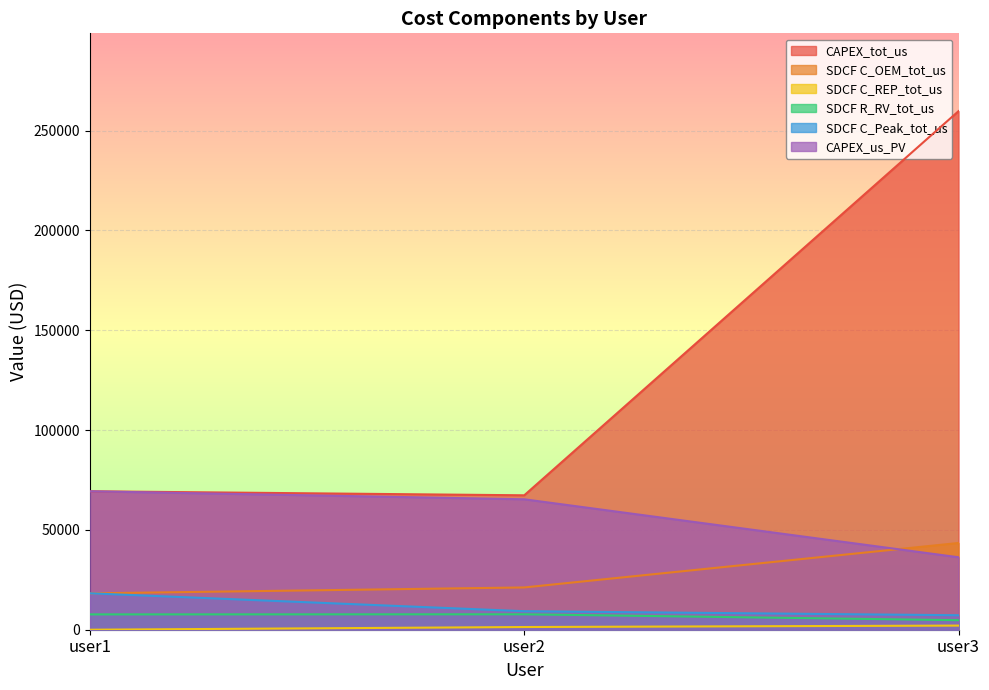

What are all the series names shown in the legend?

CAPEX_tot_us, SDCF C_OEM_tot_us, SDCF C_REP_tot_us, SDCF R_RV_tot_us, SDCF C_Peak_tot_us, CAPEX_us_PV